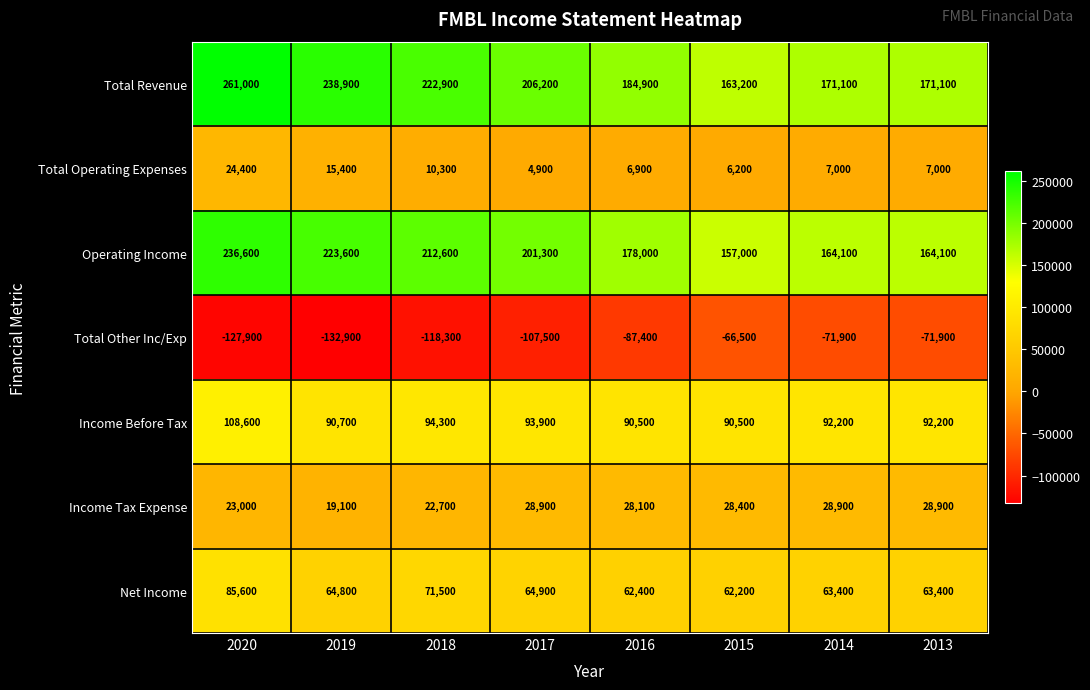

Count the number of categories in the chart.

8